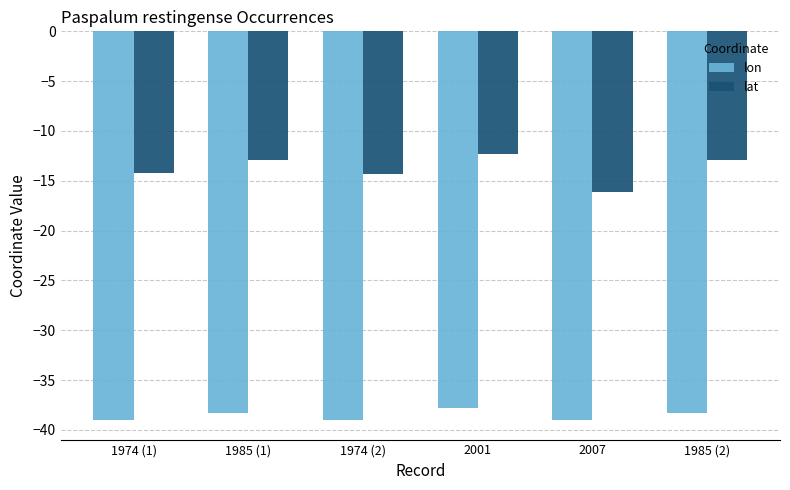

What is the smallest value displayed?

-39.0